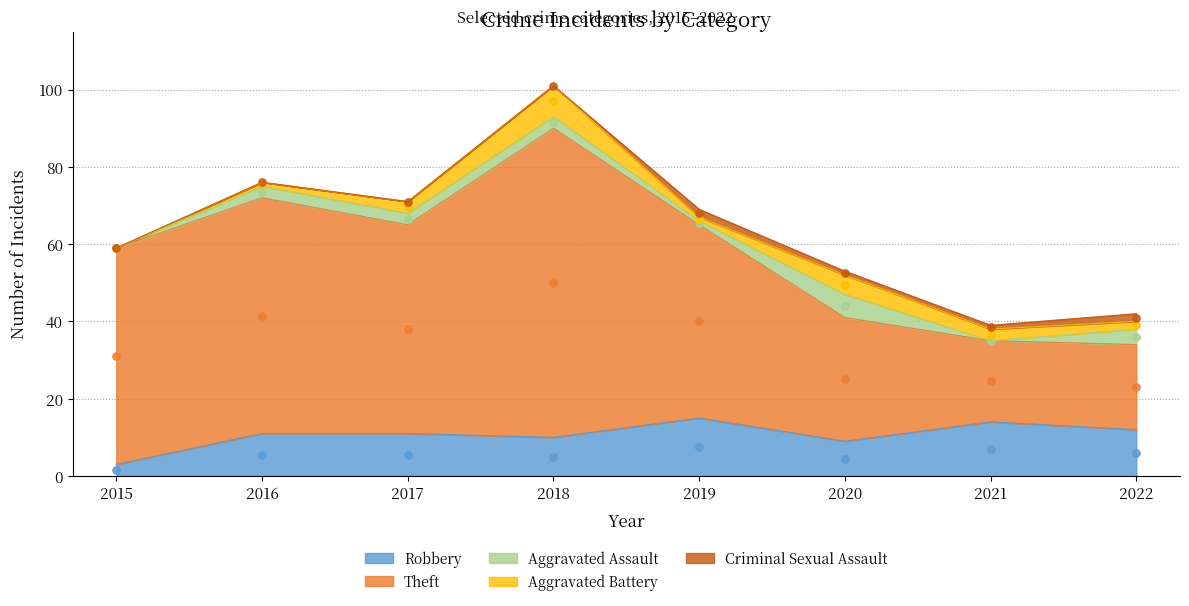

Is the value of Criminal Sexual Assault at 2019 greater than the value of Robbery at 2021?

No